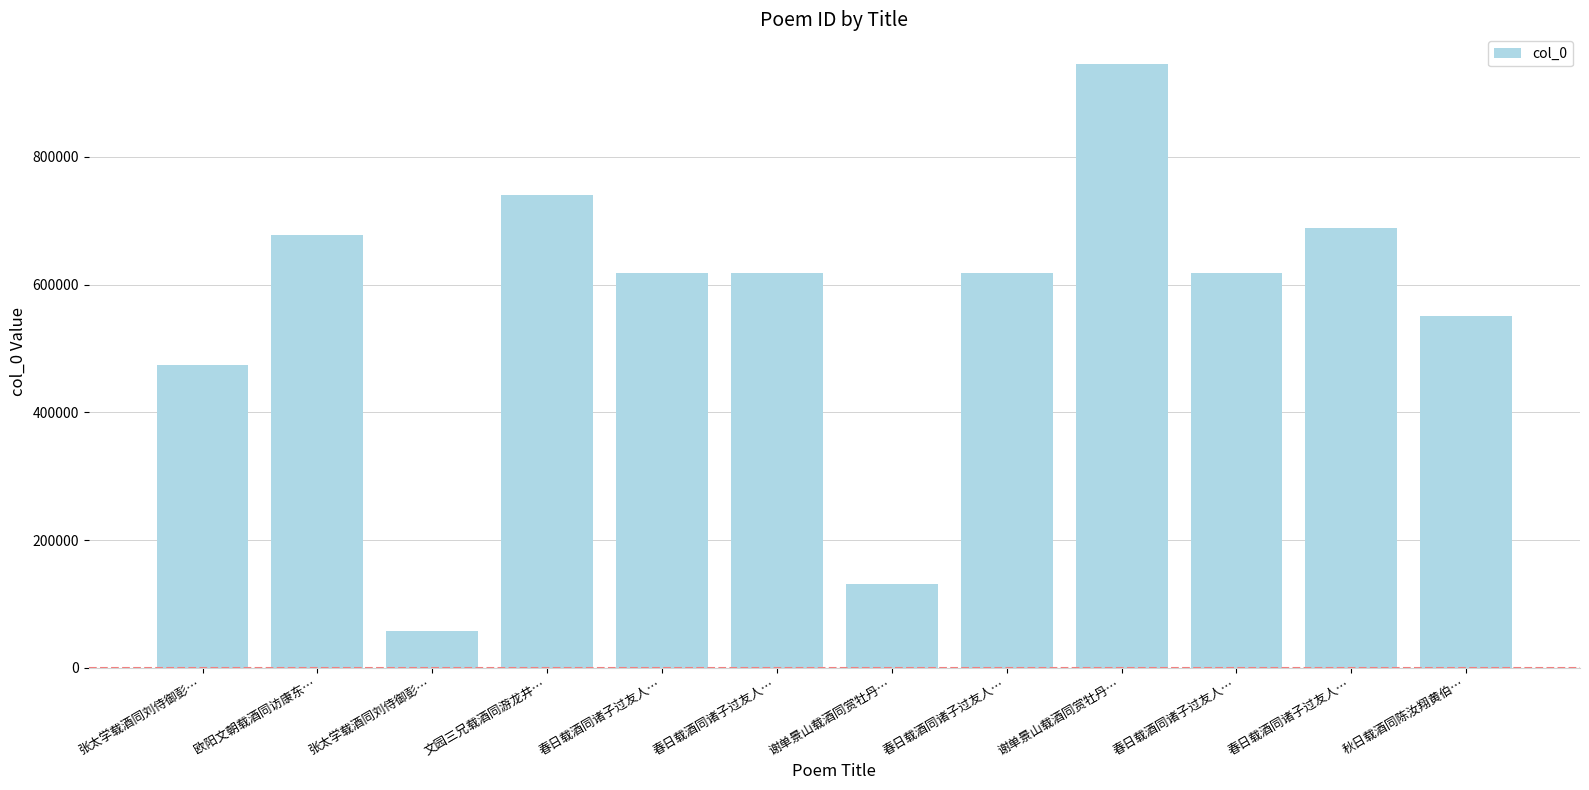

What is the value of the 10th bar from the left?

618525